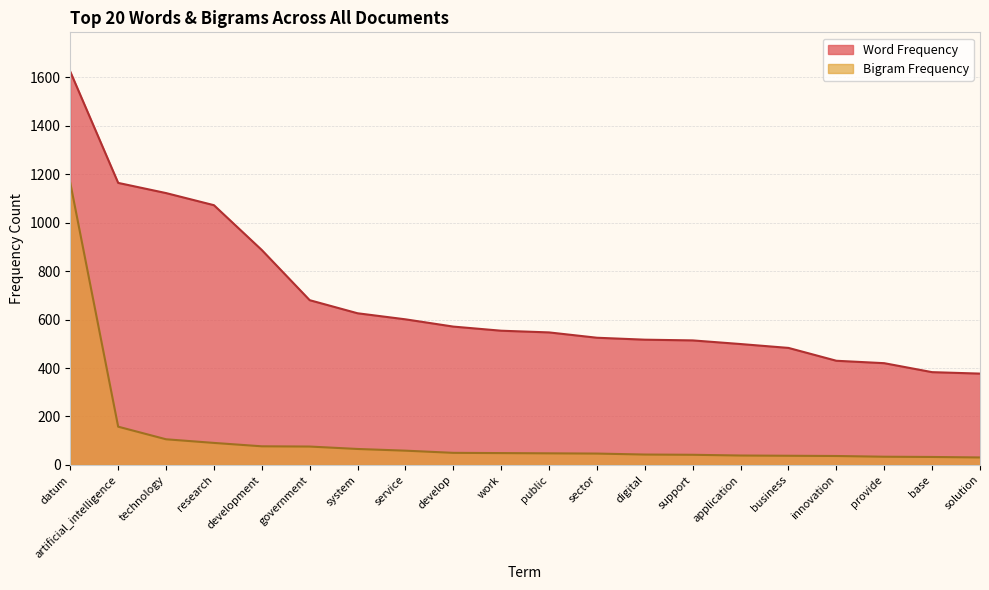

Where does the data first go above 554?

datum